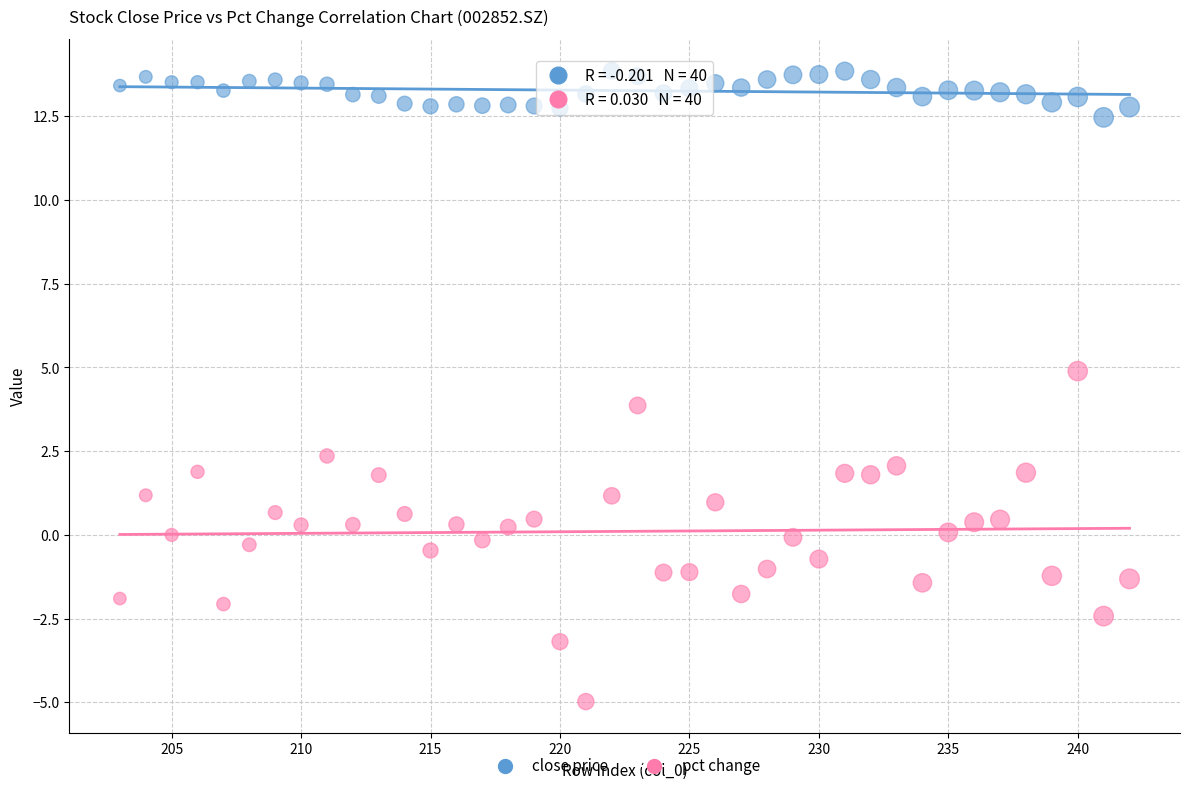

Across all data points, what is the range of X values (max minus min)?

39.0